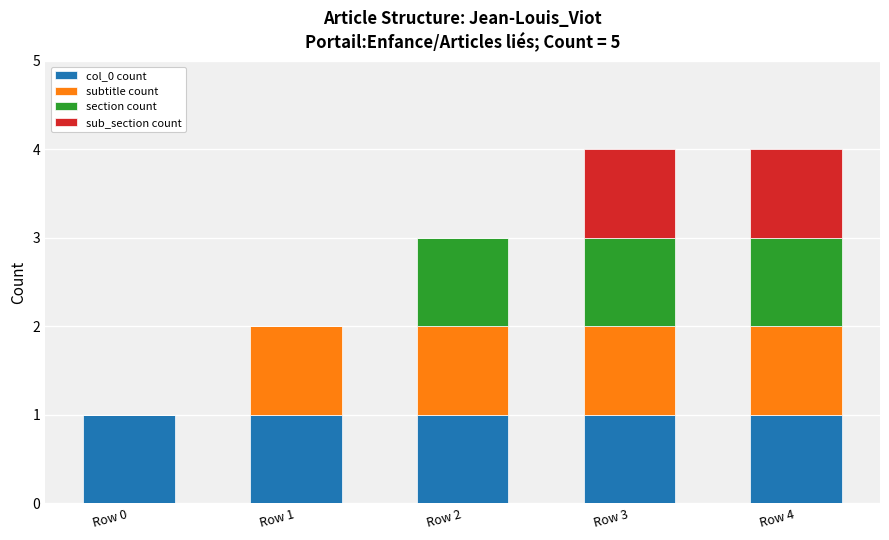

The value of col_0 count at Row 3 is 1. True or false?

True